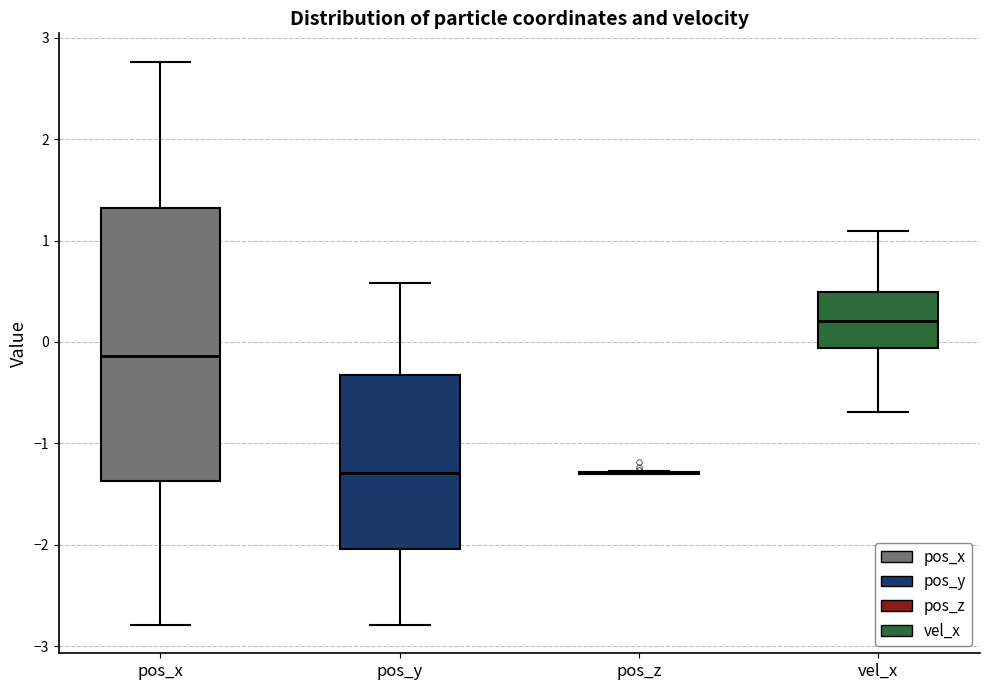

Which box is the tallest, from its lower edge to its upper edge?

pos_x